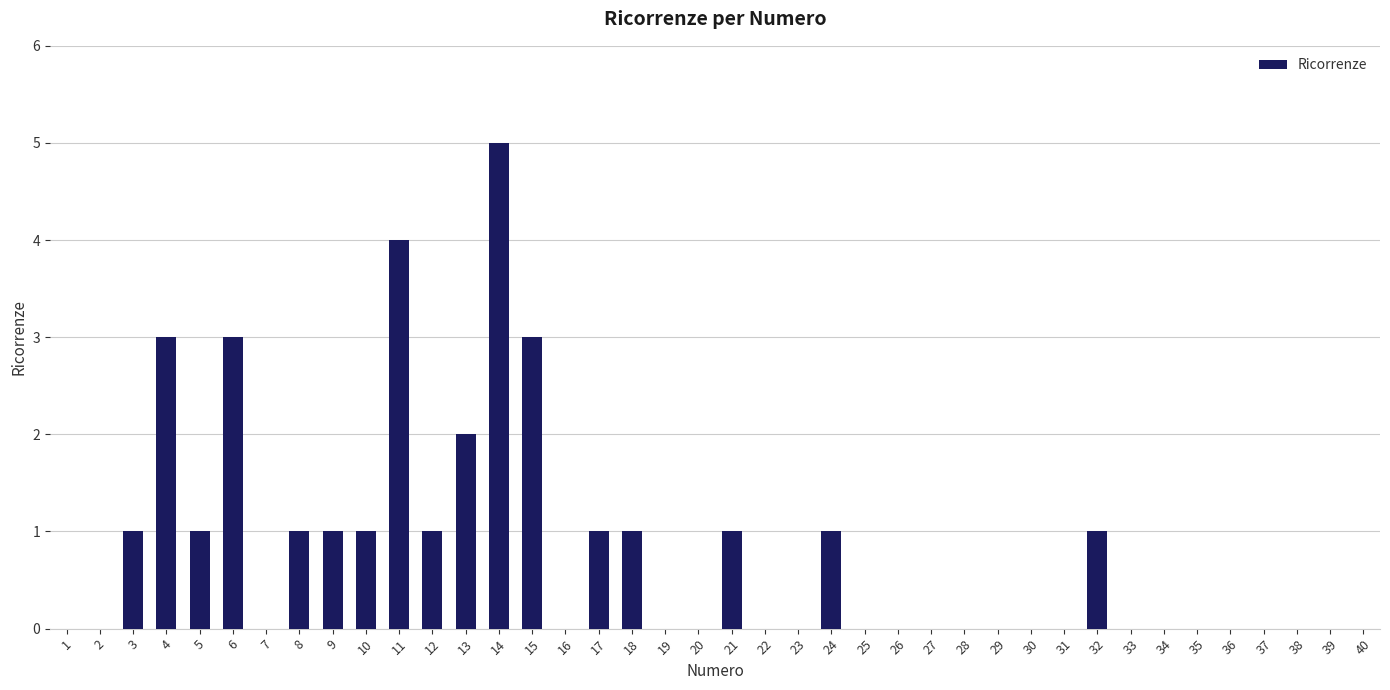

Is it true that the value at 17 is 0?

False